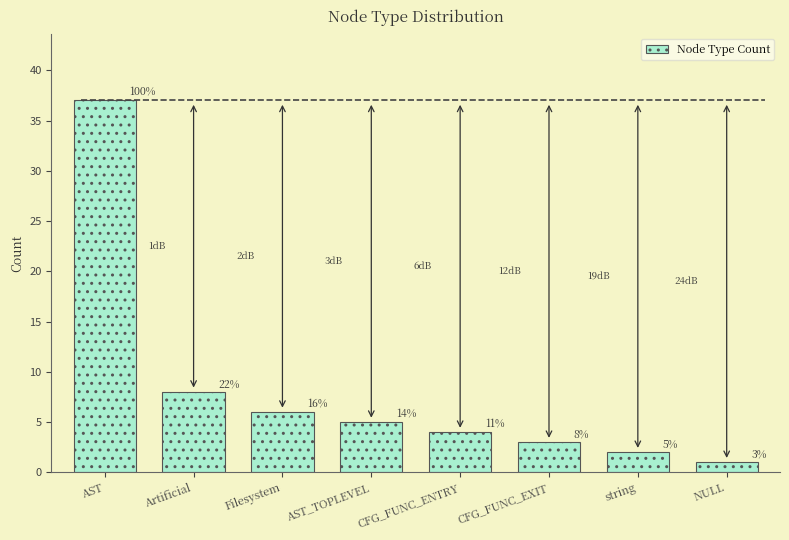

What is the ratio of the value at Filesystem to the value at AST?

0.2